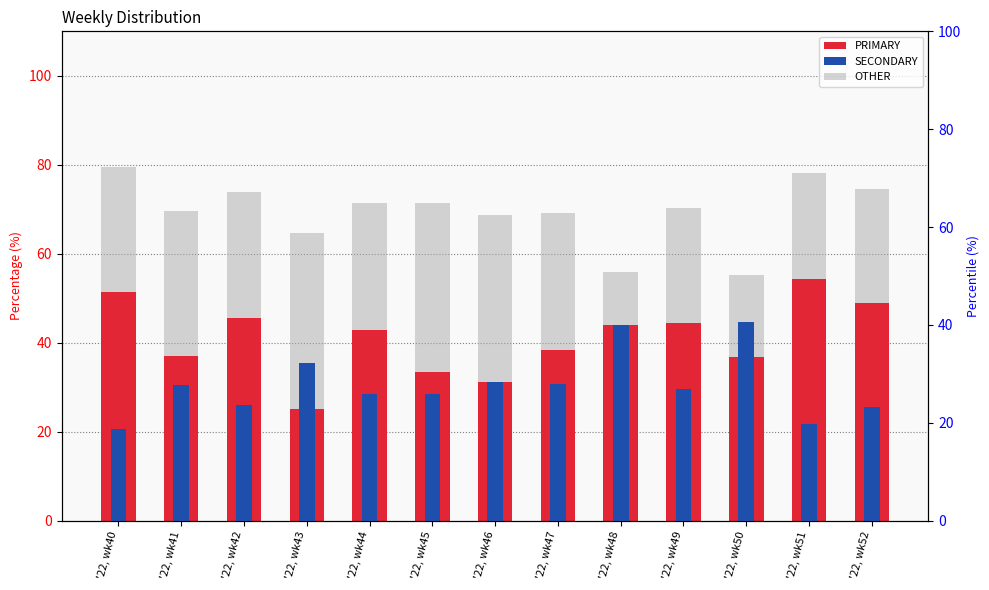

What is the difference between the highest and lowest values at '22, wk45?

9.5